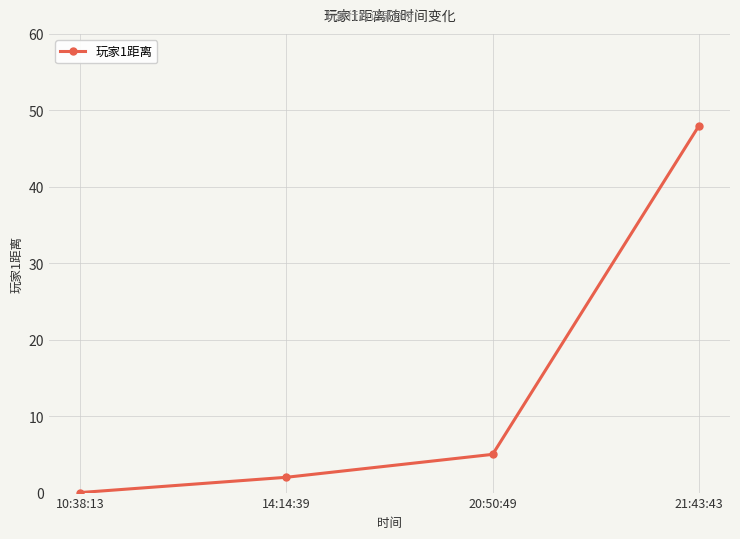

The chart shows a value of 2 at 14:14:39. True or false?

True